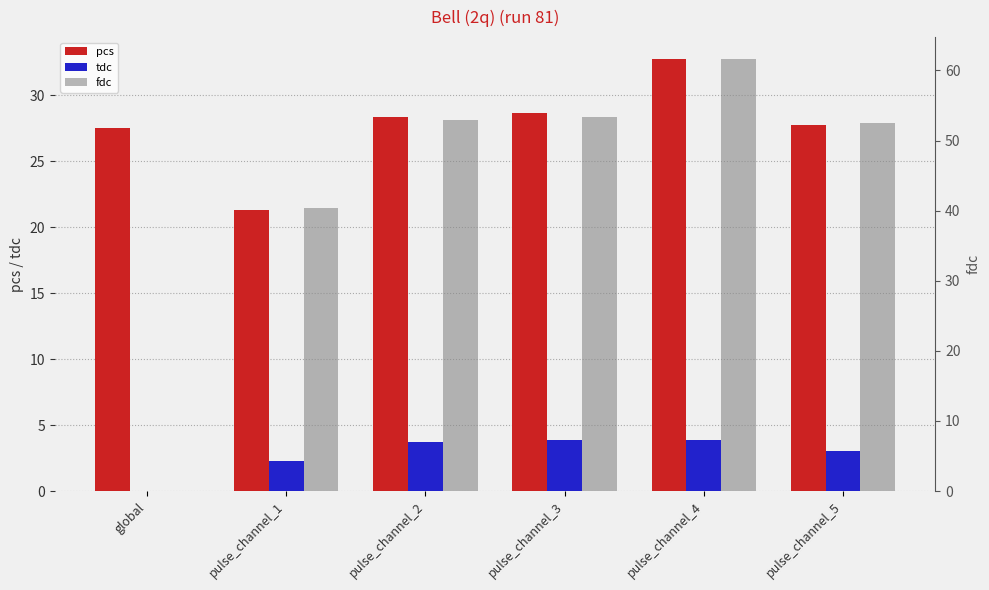

What is the maximum value for tdc?

3.8